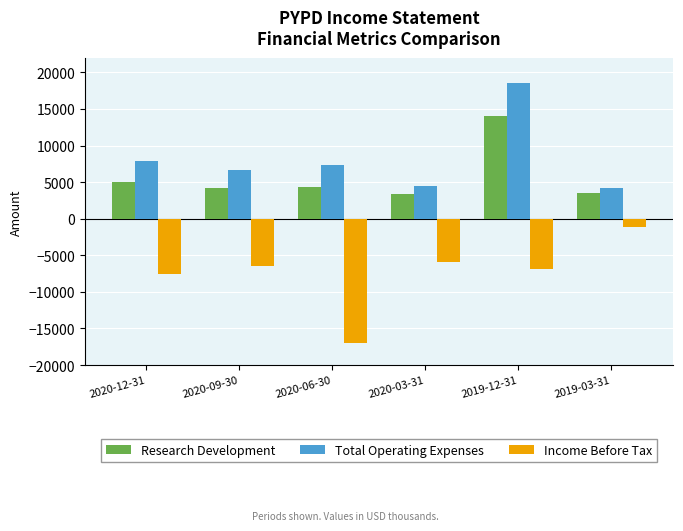

List the labels in order of Income Before Tax value, smallest first.

2020-06-30, 2020-12-31, 2019-12-31, 2020-09-30, 2020-03-31, 2019-03-31